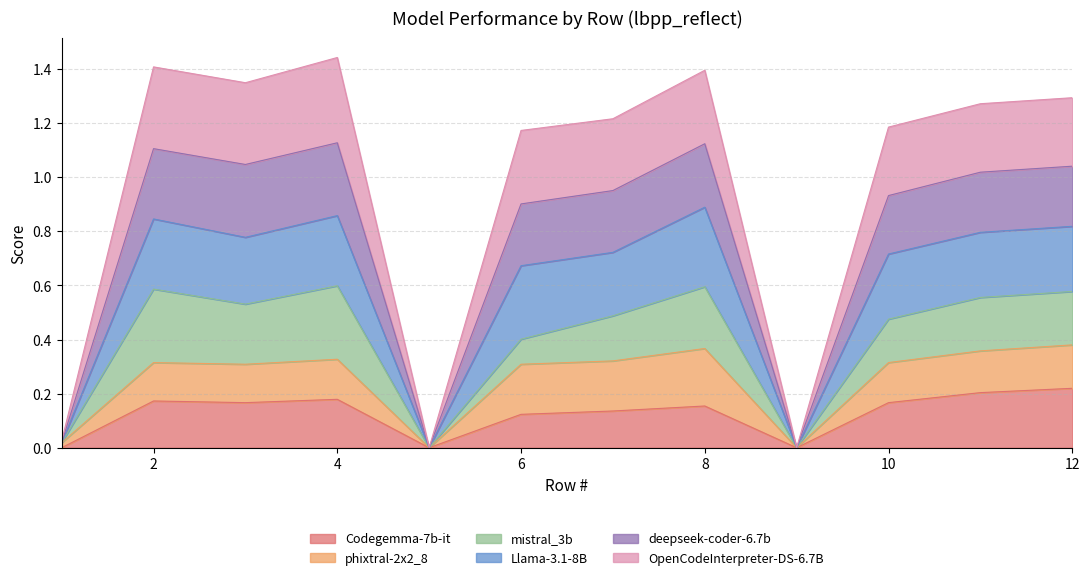

What is the total value across all series at 12?

1.3